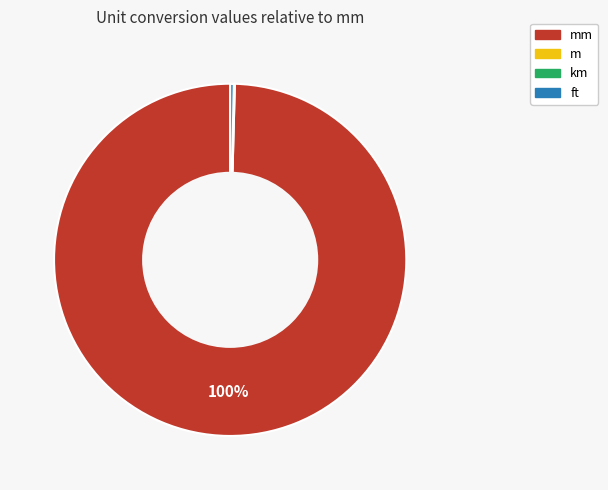

To the nearest percent, what is the average slice percentage?

25%